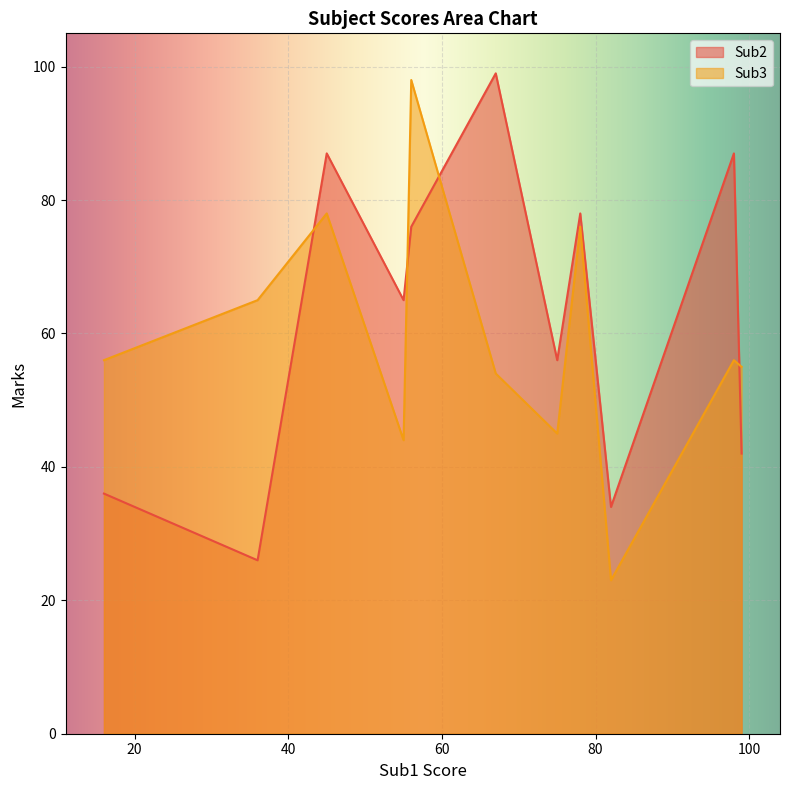

Which label corresponds to the smallest value in the chart?

82